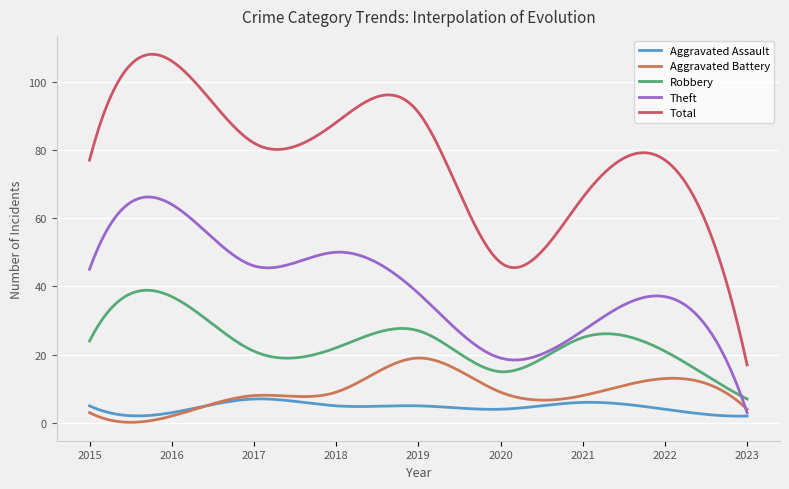

Rank the series by their maximum value, from highest to lowest.

Total, Theft, Robbery, Aggravated Battery, Aggravated Assault